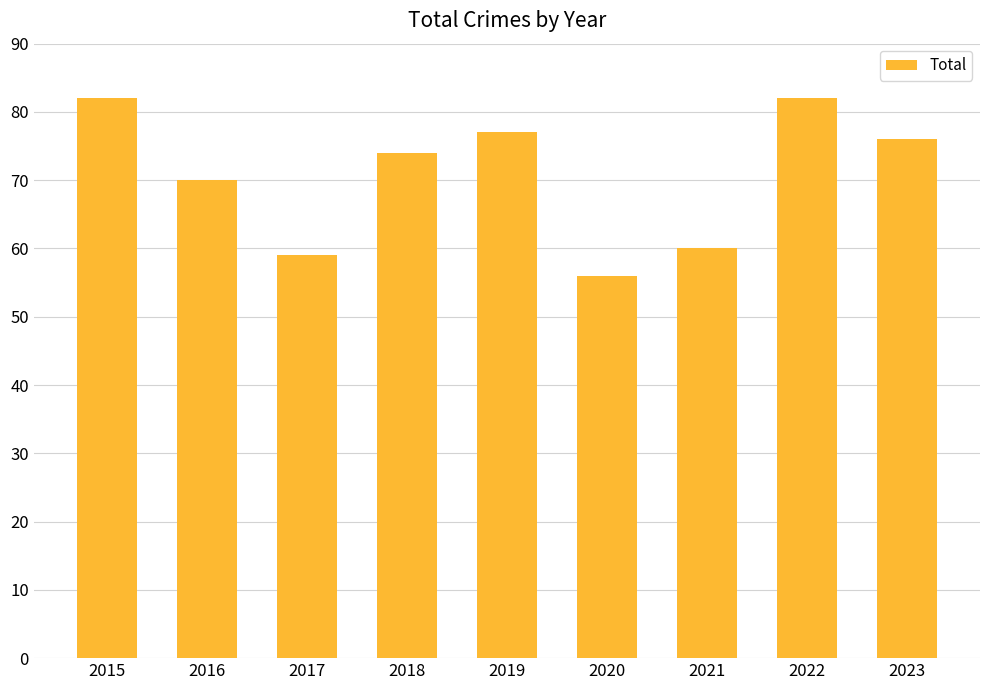

What is the change in value from 2018 to 2022?

+8